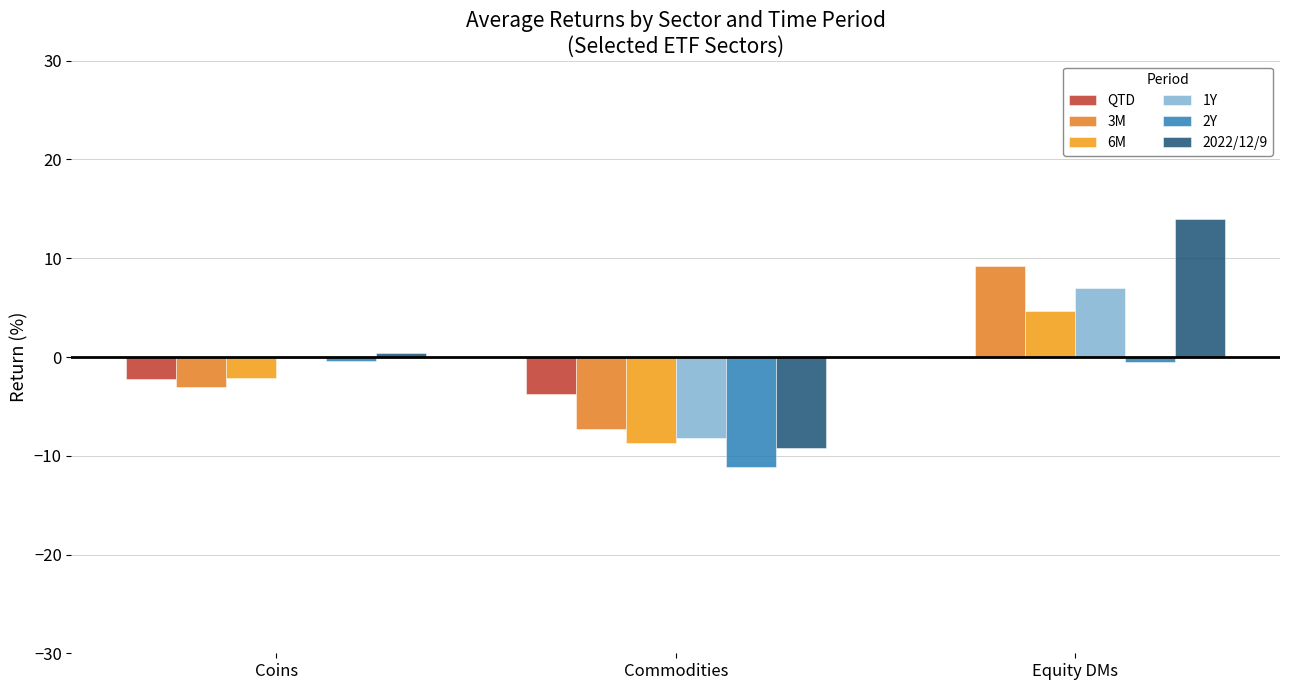

At which label does QTD reach its peak?

Equity DMs